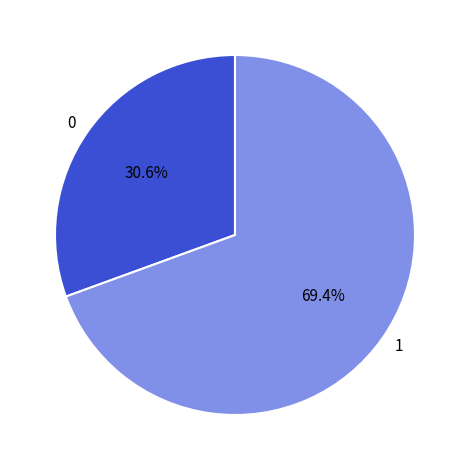

Count the number of slices in the pie.

2